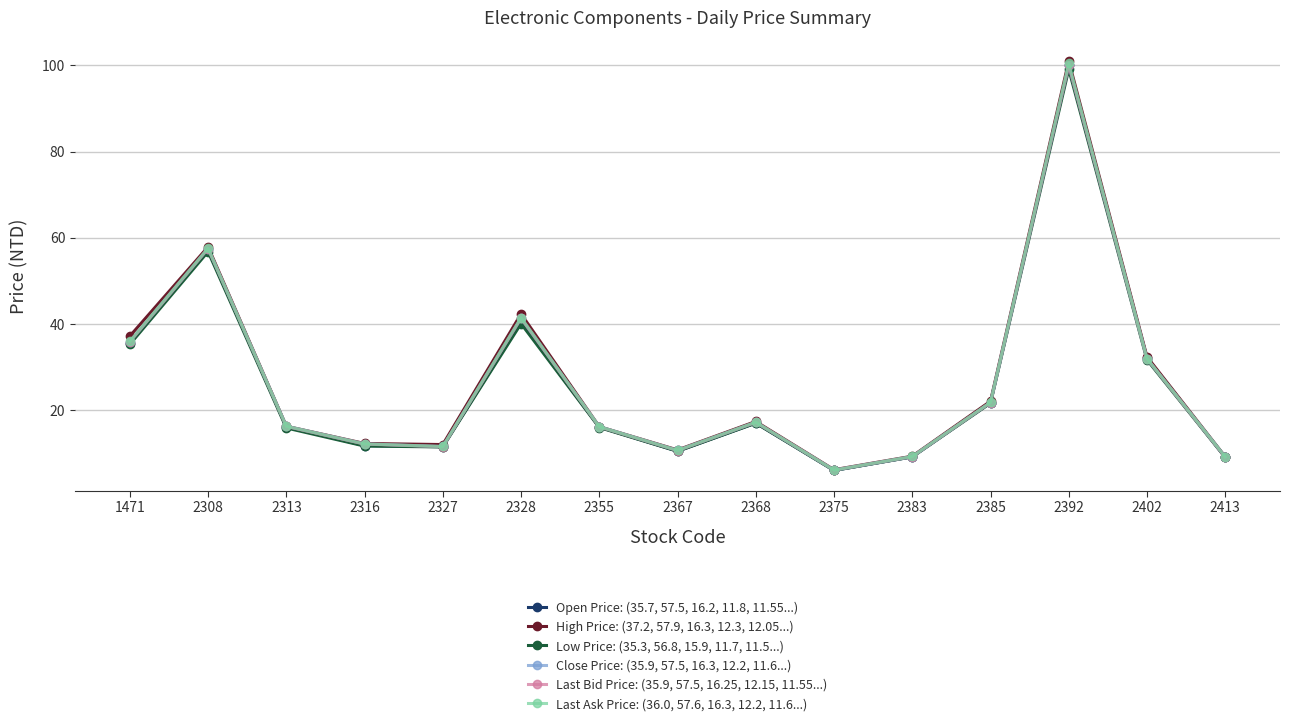

True or false: Low Price: (35.3, 56.8, 15.9, 11.7, 11.5...) has a value of 40.1 at 2328.

True